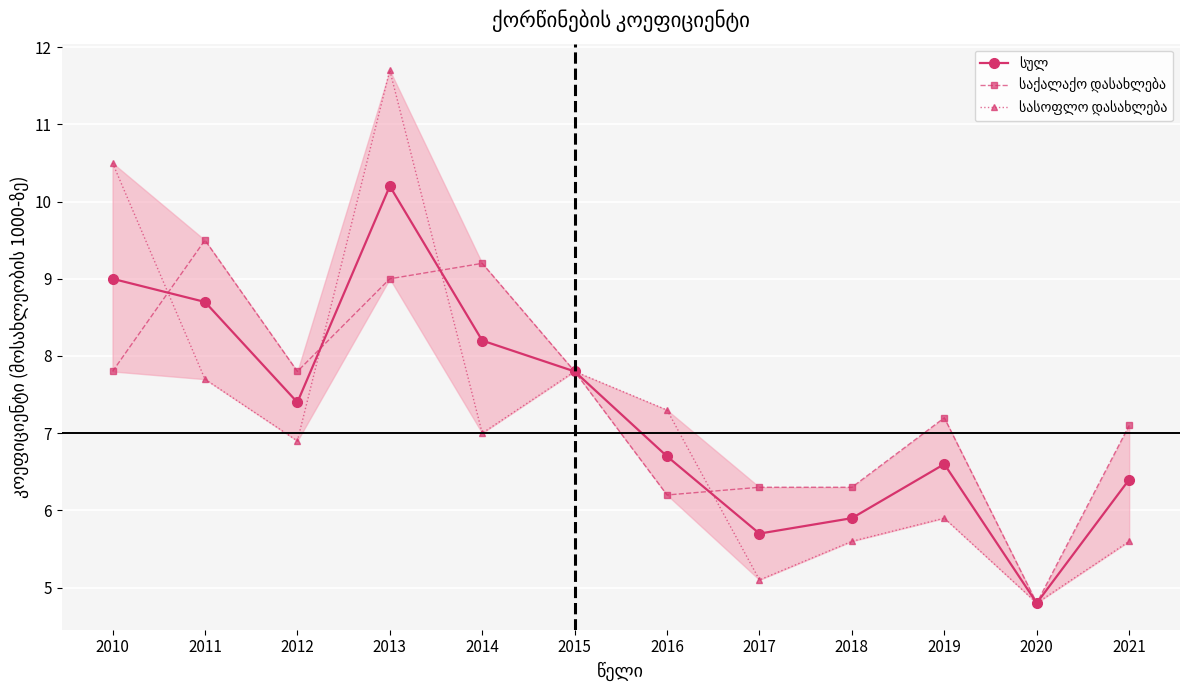

Count the number of data series in this chart.

3